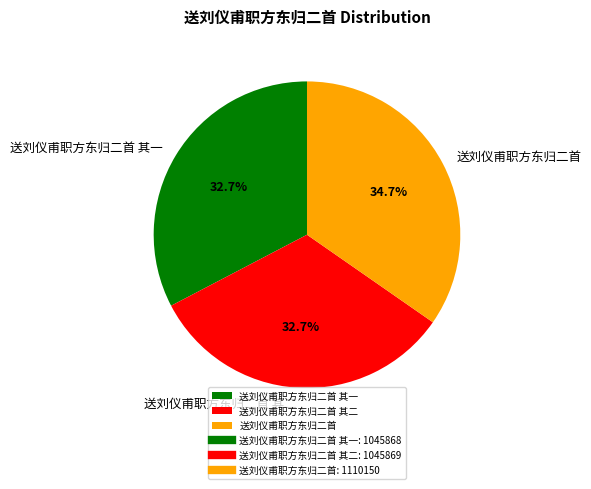

To the nearest percent, what portion does 送刘仪甫职方东归二首 其一 represent?

33%